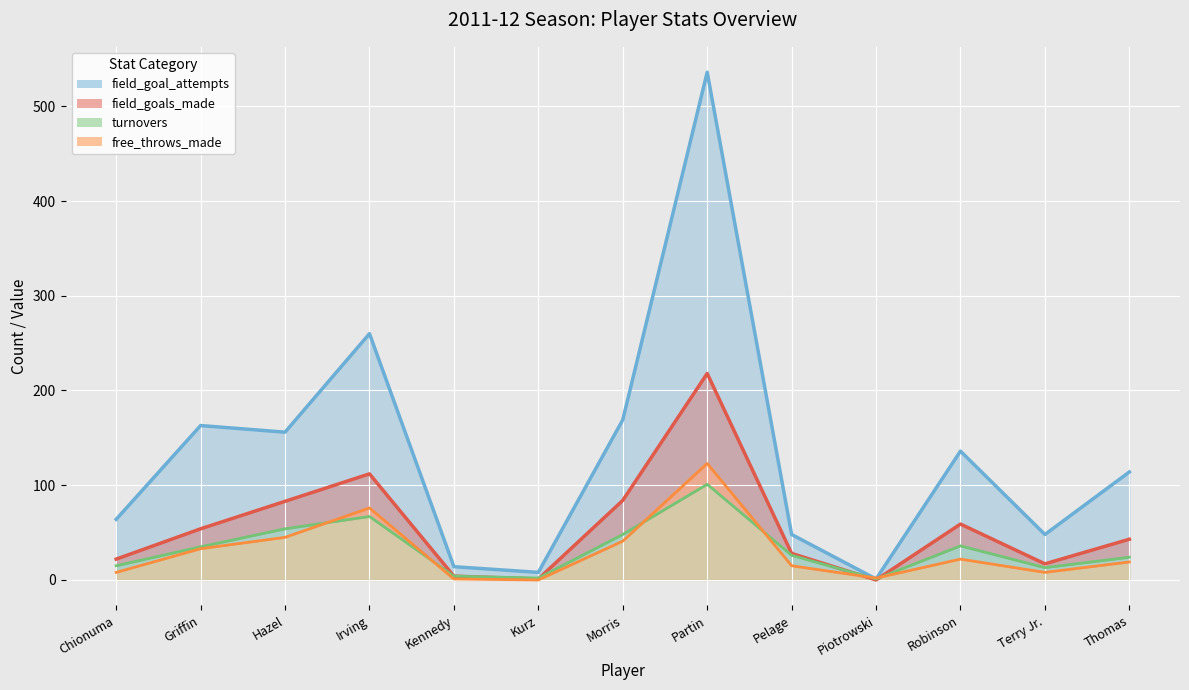

After their last crossing, which series has the higher values: field_goal_attempts line or free_throws_made line?

field_goal_attempts line